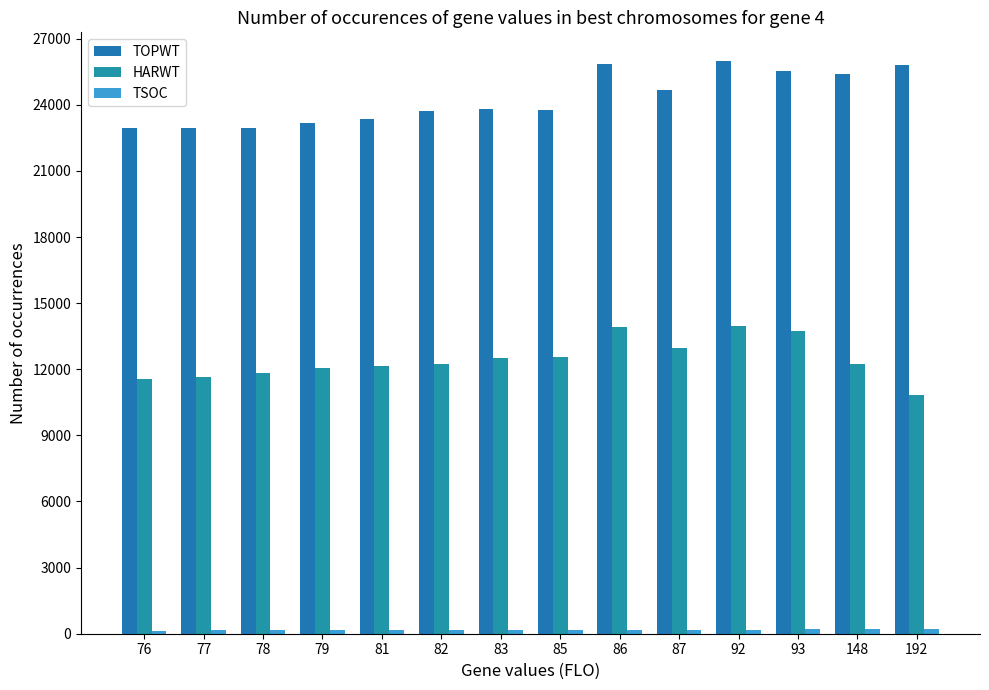

Rank the series by their average value, from highest to lowest.

TOPWT, HARWT, TSOC